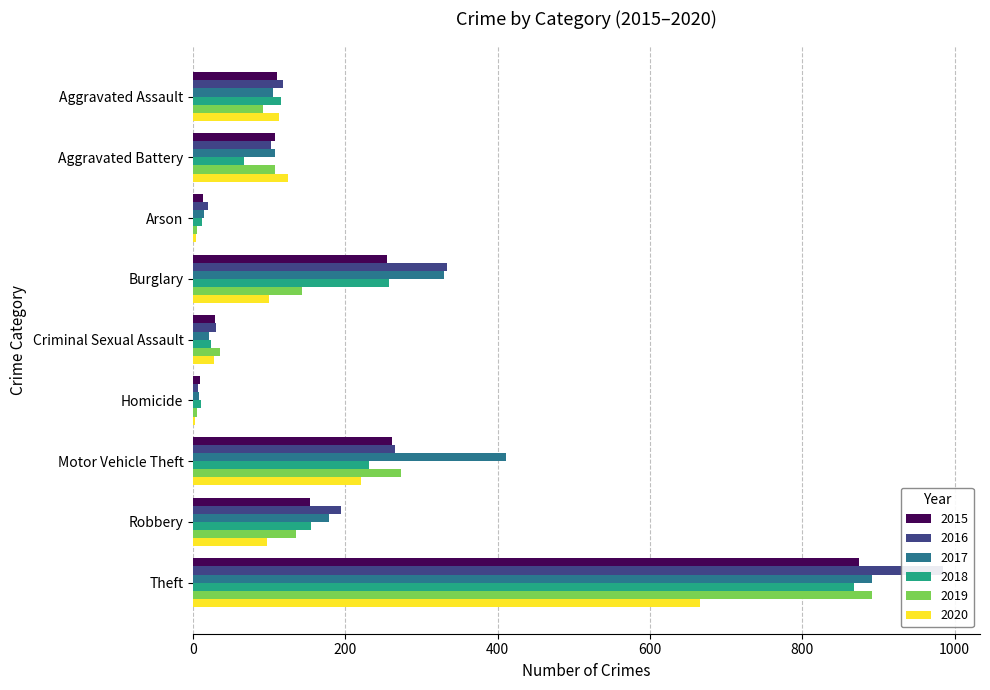

How many values in the 2020 series are below 100?

4